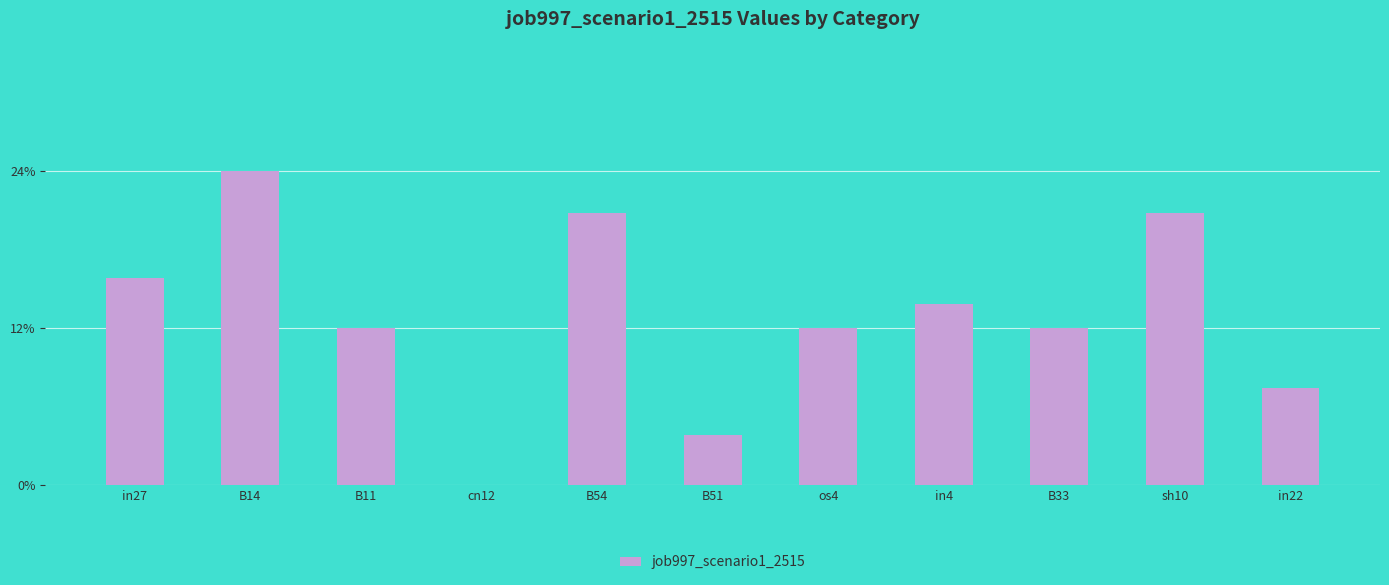

What is the difference between the maximum and minimum values?

0.2